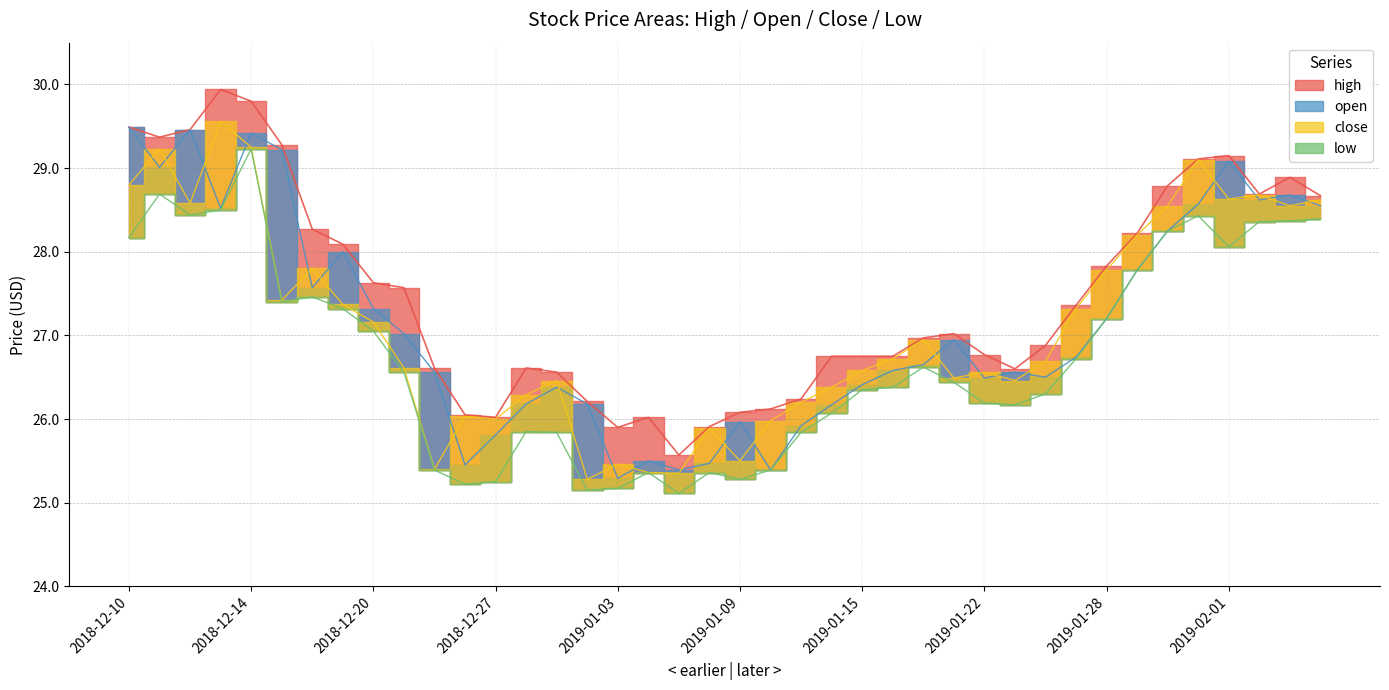

Is it true that open equals 25.5 at 2019-01-04?

True